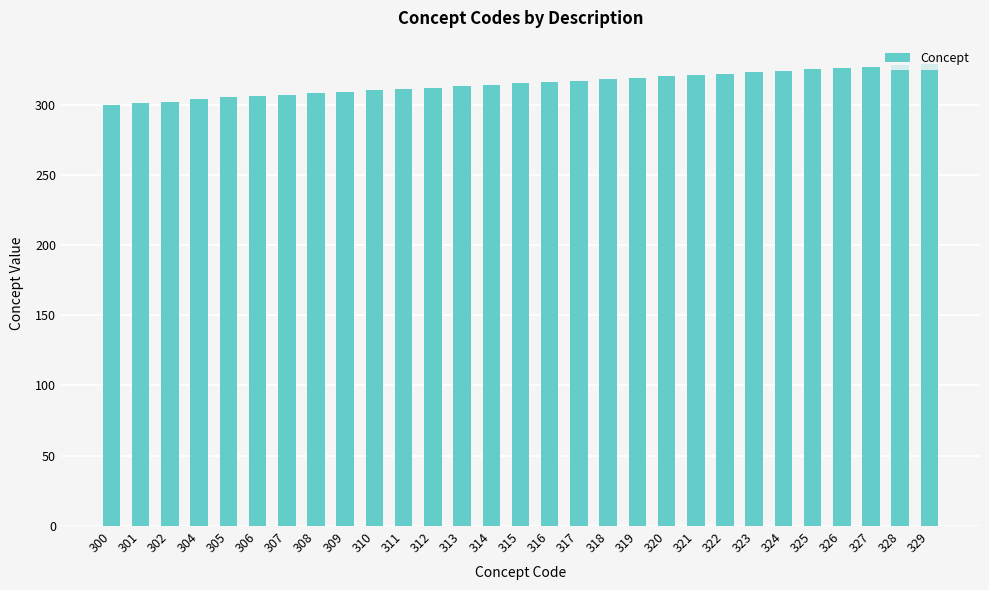

What is the change in value from 302 to 317?

+15